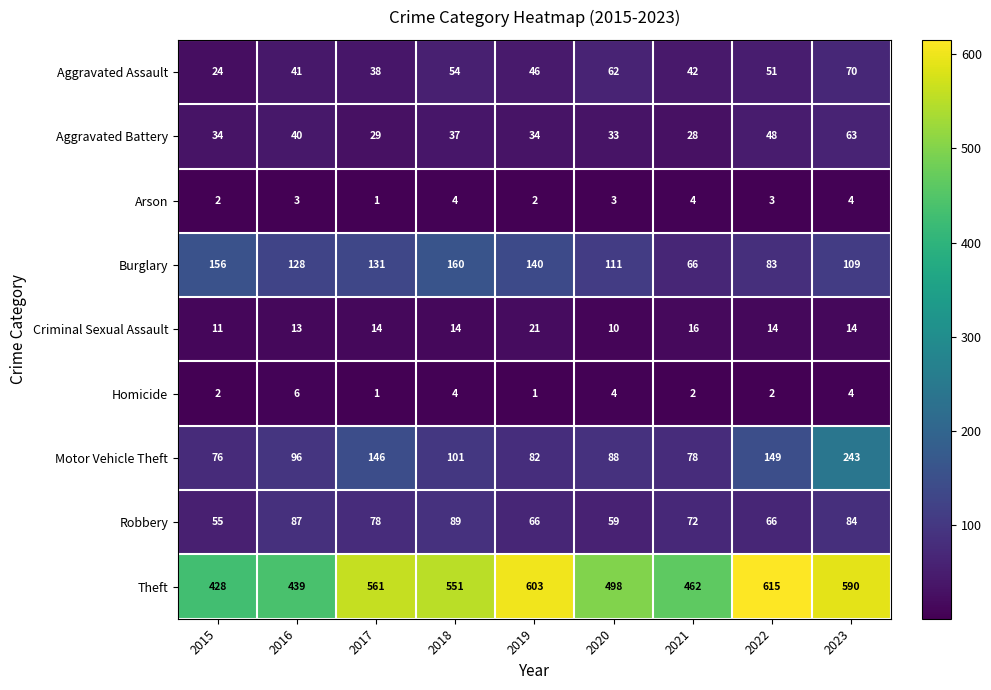

What is the difference between the highest and lowest values at 2022?

613